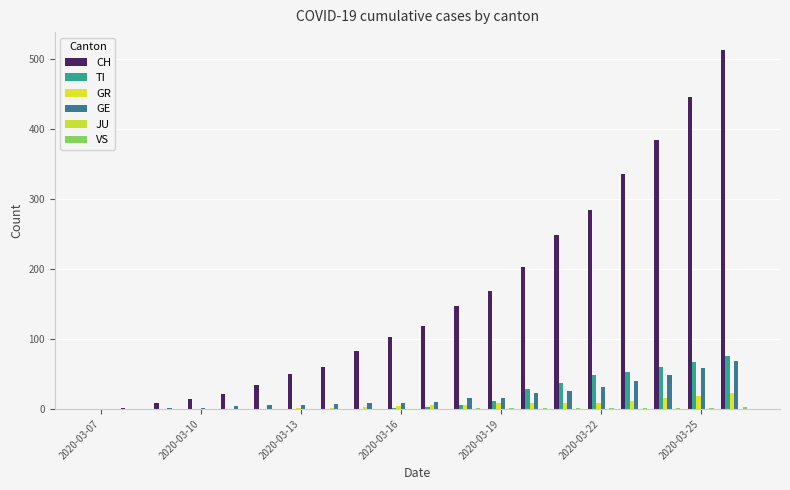

What is the sum of all CH values?

3225